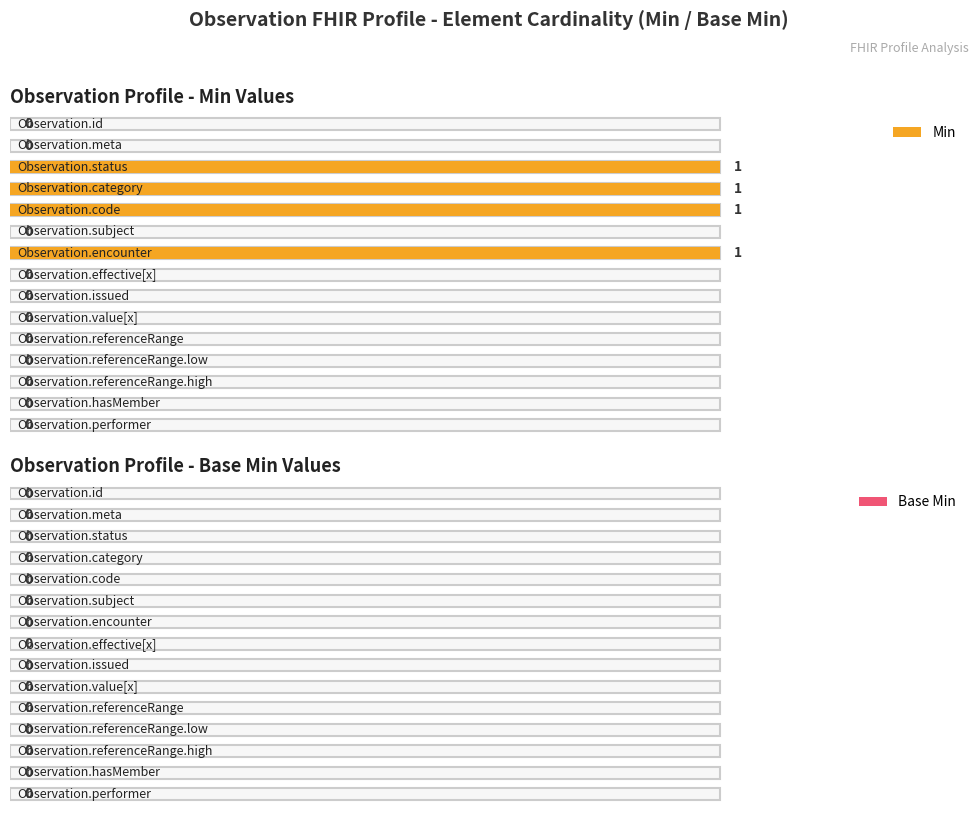

What is the greatest value displayed?

1